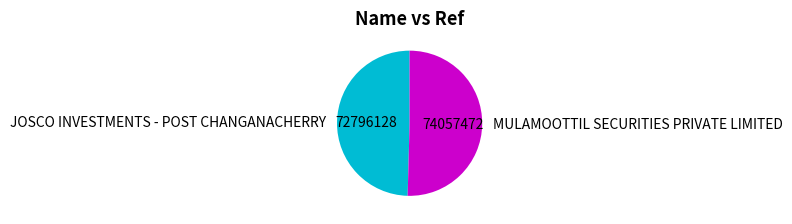

Which slice represents more than half of the pie?

MULAMOOTTIL SECURITIES PRIVATE LIMITED